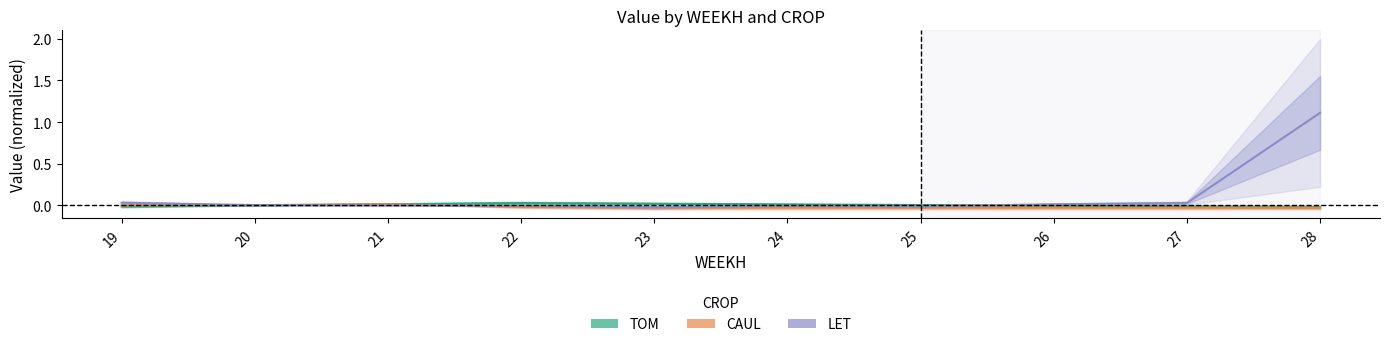

What are all the series names shown in the legend?

TOM, CAUL, LET